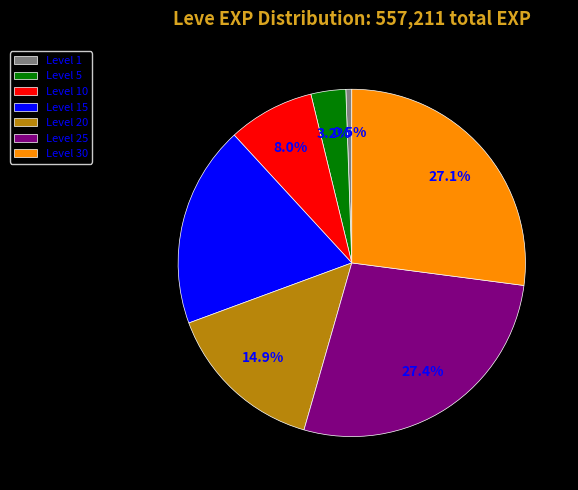

Which has a higher value, Level 10 or Level 20?

Level 20